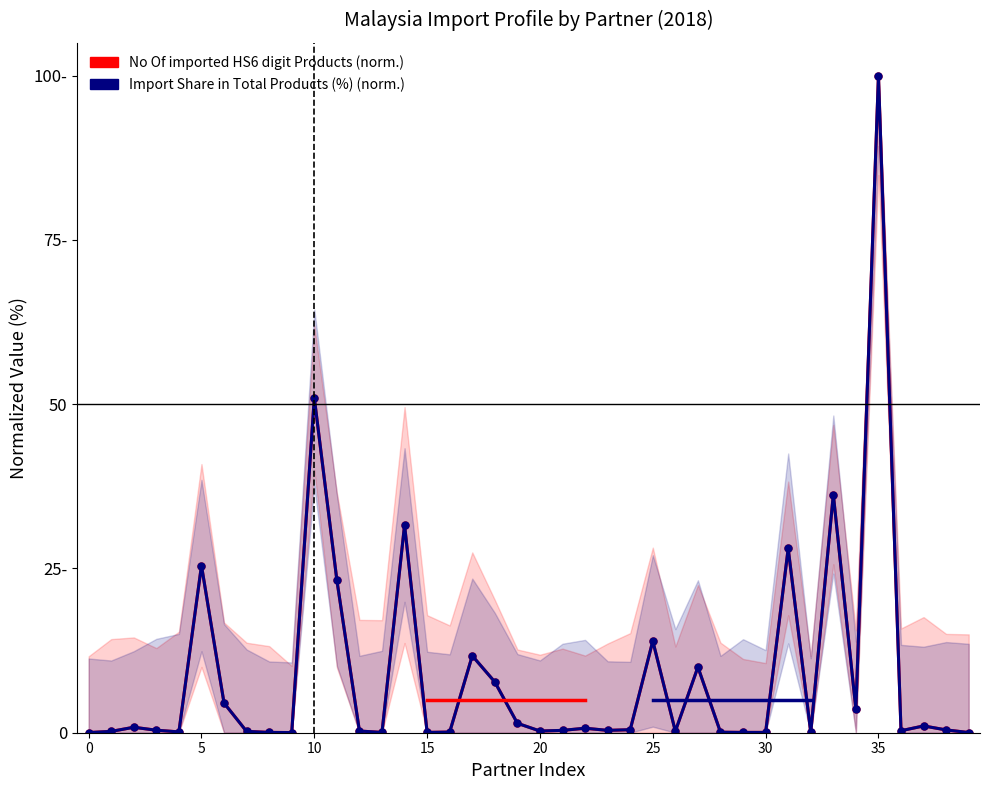

In Import Share in Total Products (%) (norm.), how many points are higher than both neighbors (excluding endpoints)?

12